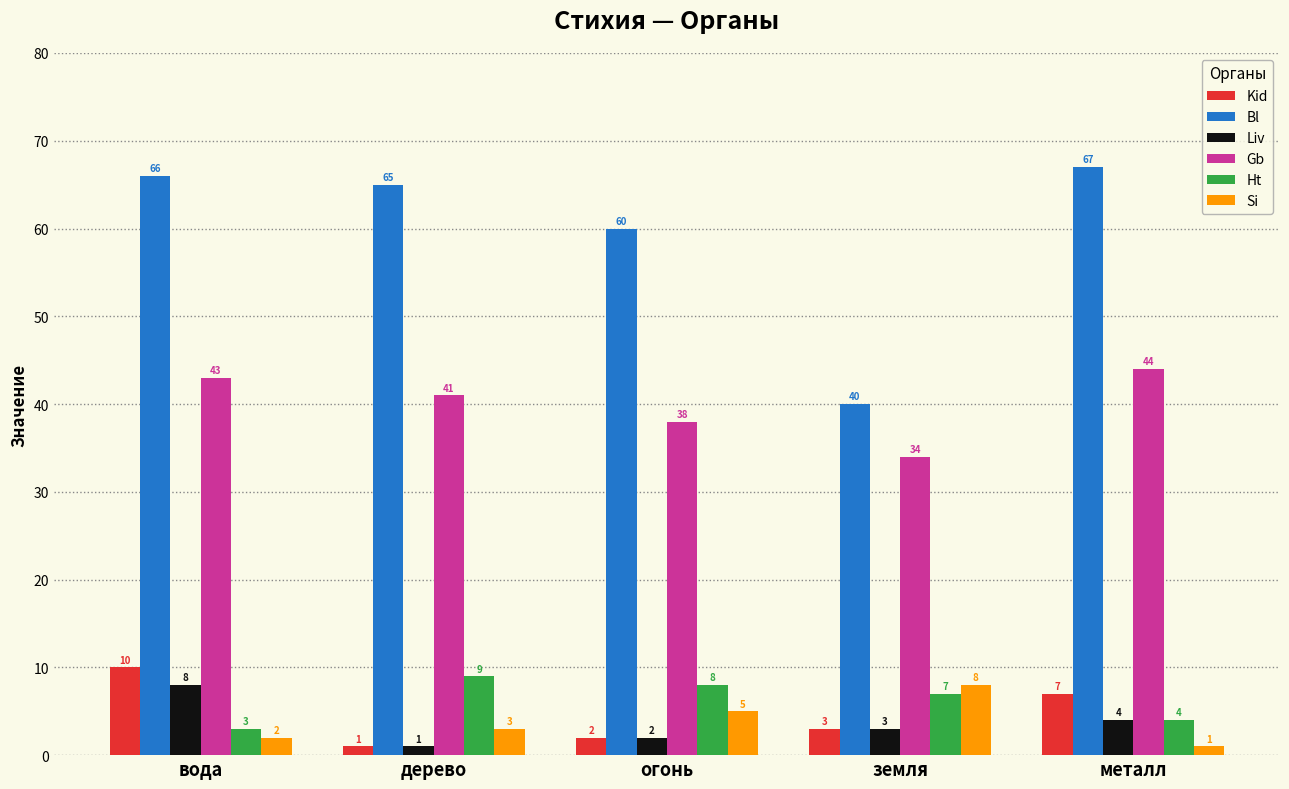

The Ht series shows 15 at дерево. True or false?

False